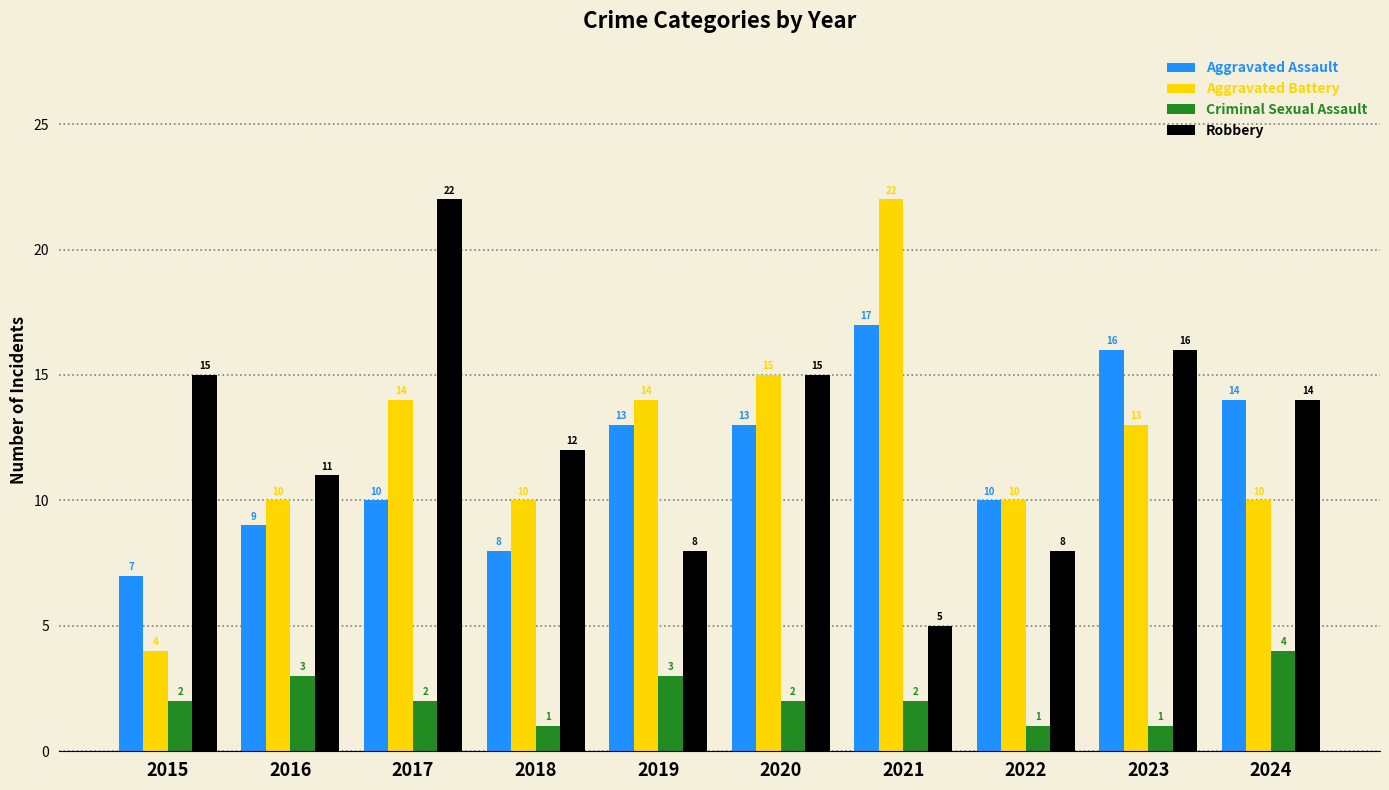

What is the maximum value for Aggravated Assault?

17